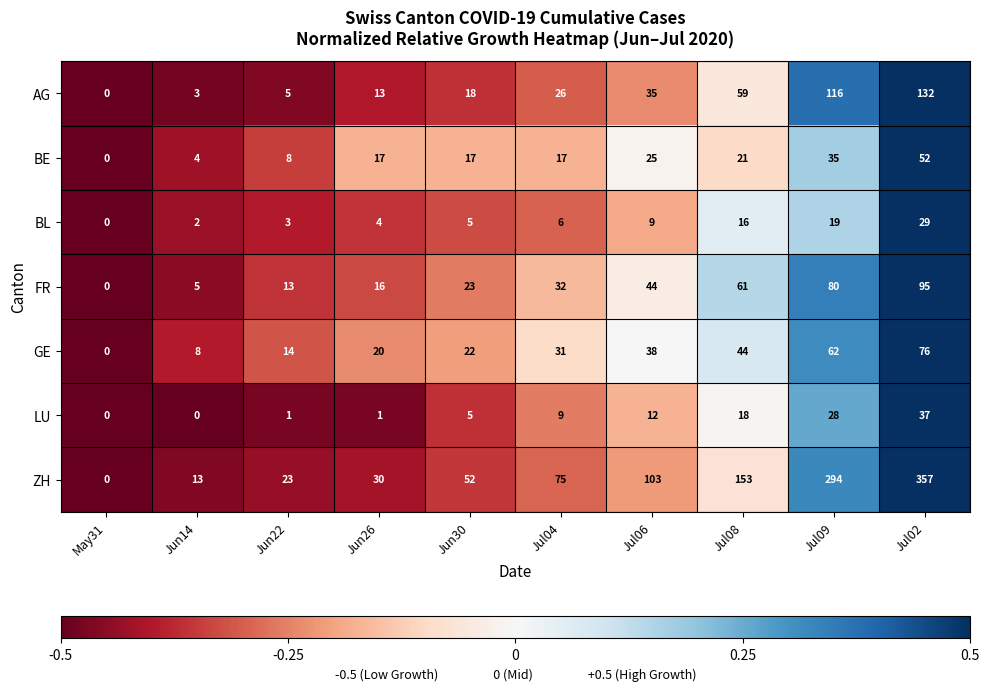

True or false: LU has a value of 1 at Jun26.

True